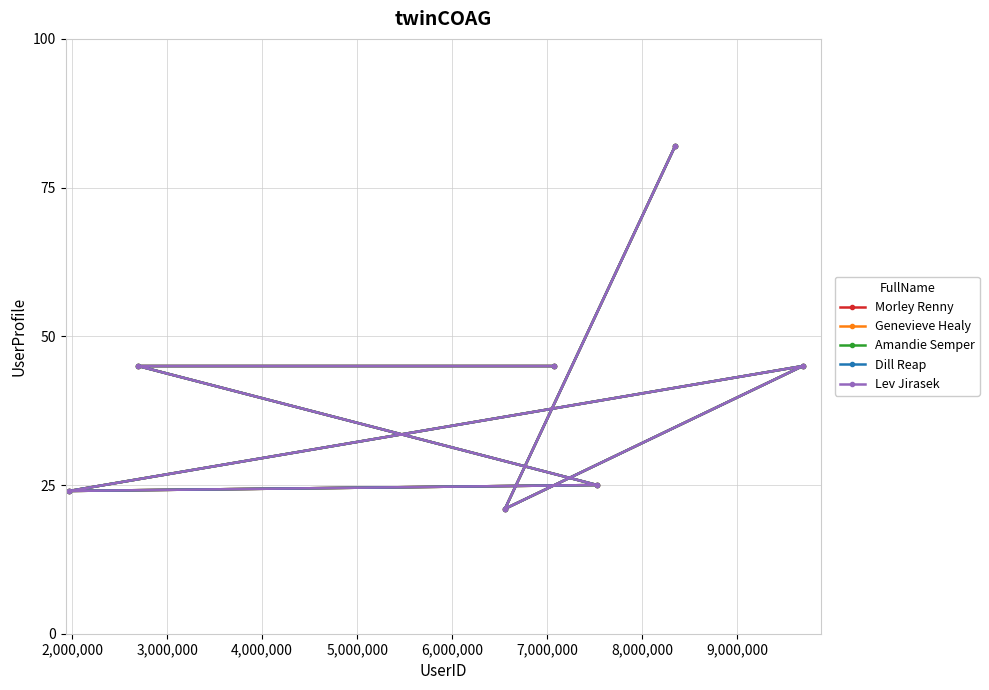

What is the average value of the Genevieve Healy series?

41